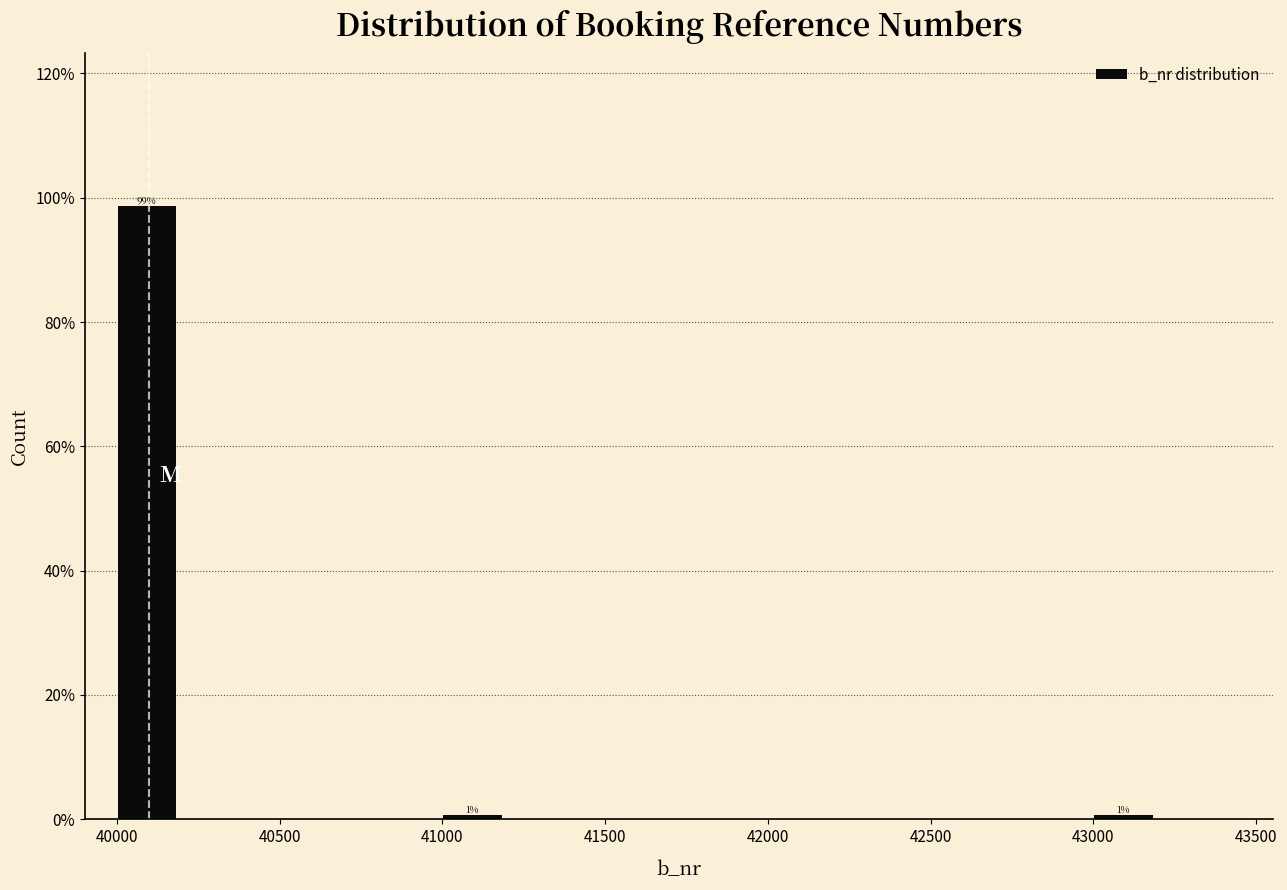

Over which range of the x-axis is the bar tallest?

40000 to 40200